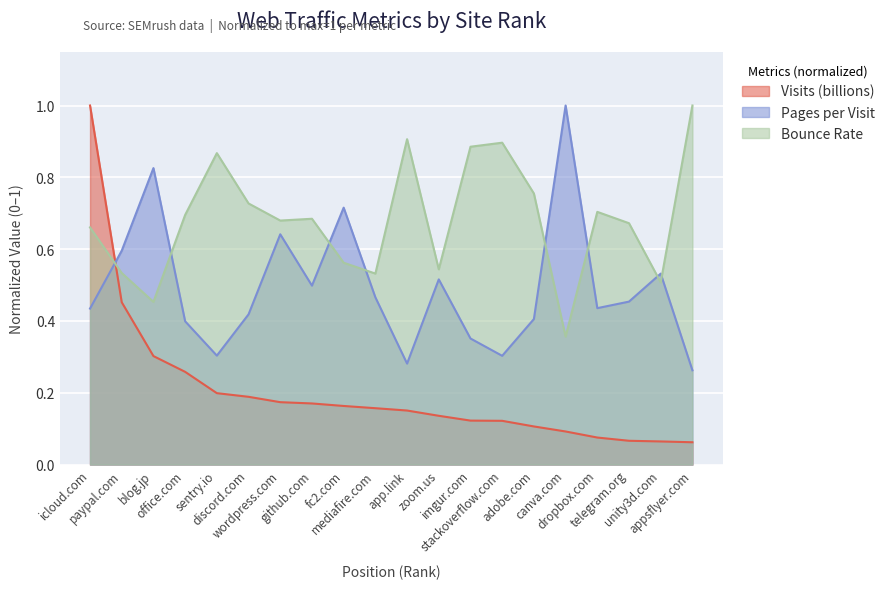

How many series are shown in this chart?

3